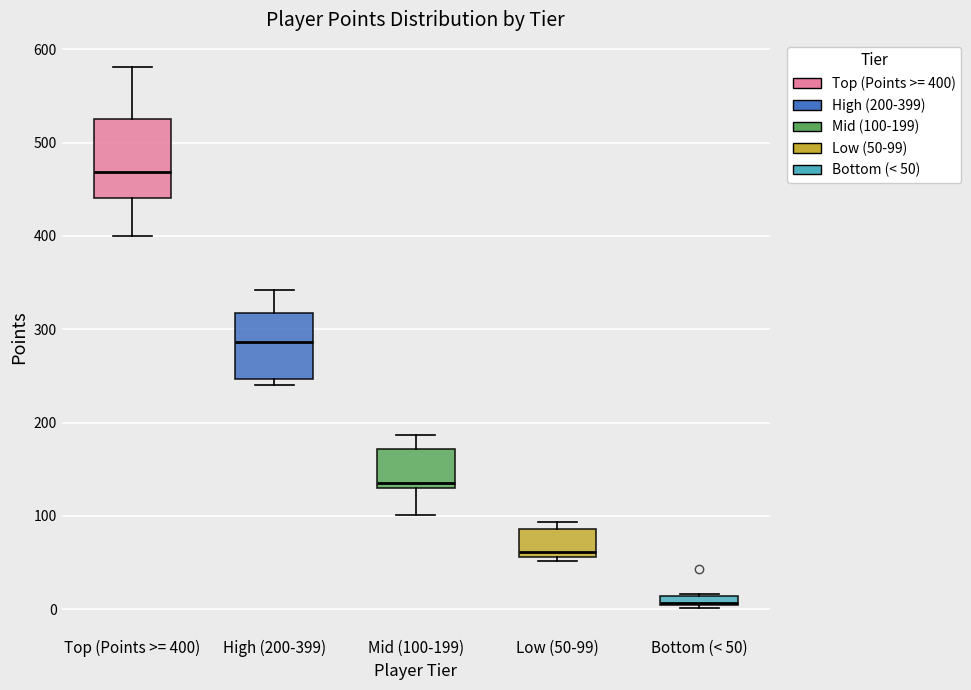

Which box has the highest median line?

Top (Points >= 400)